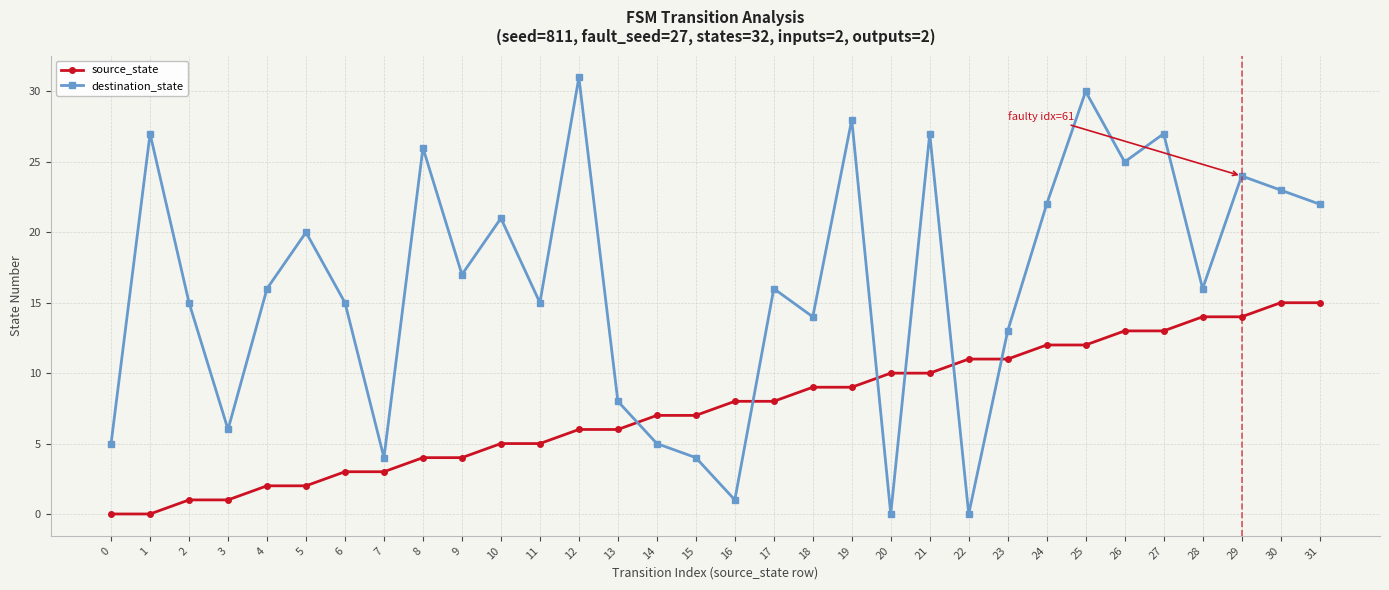

Which series has the largest range (max minus min)?

destination_state